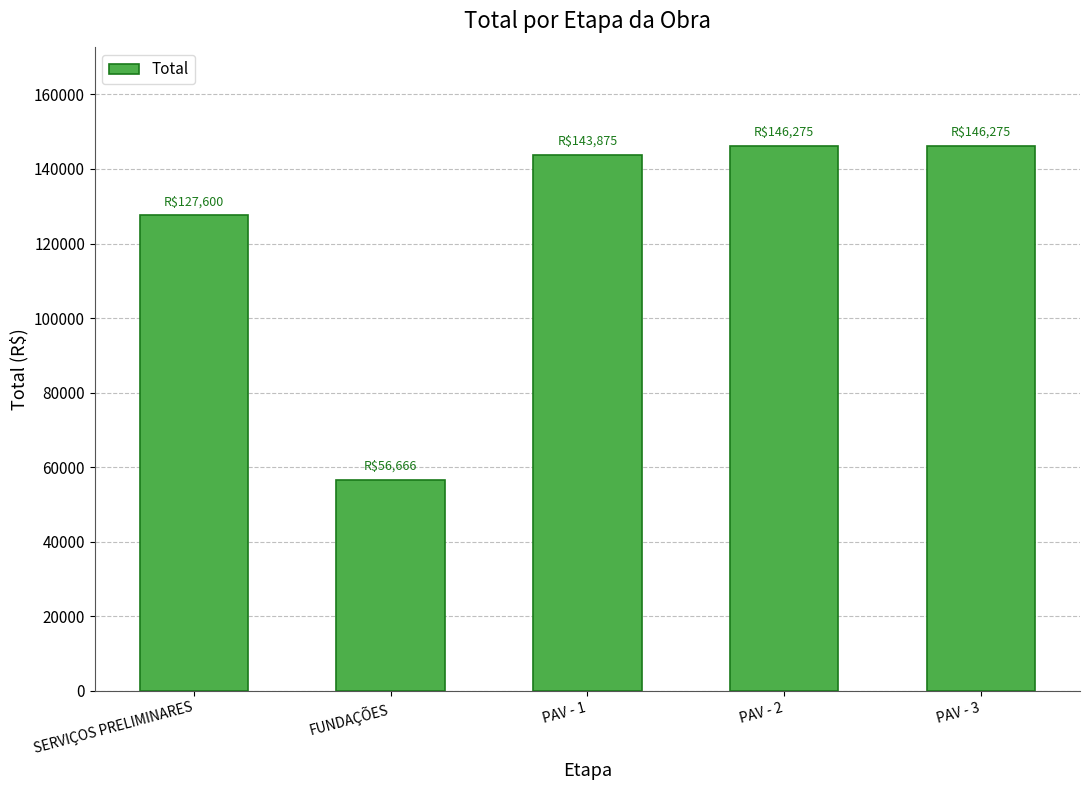

Reading left to right, transcribe all the data shown in this chart.

127600.4	56665.5	143875.1	146275.3	146275.3